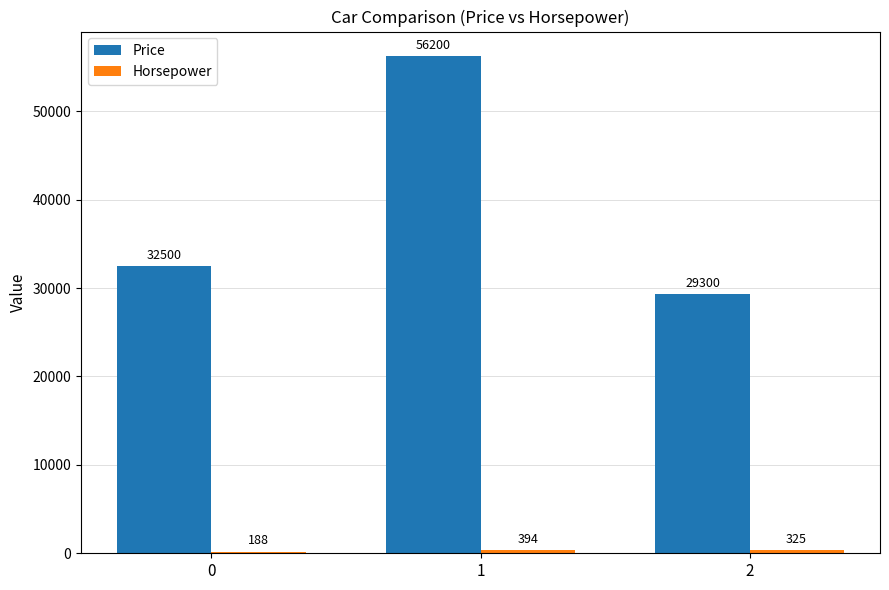

List the labels in order of Price value, largest first.

1, 0, 2